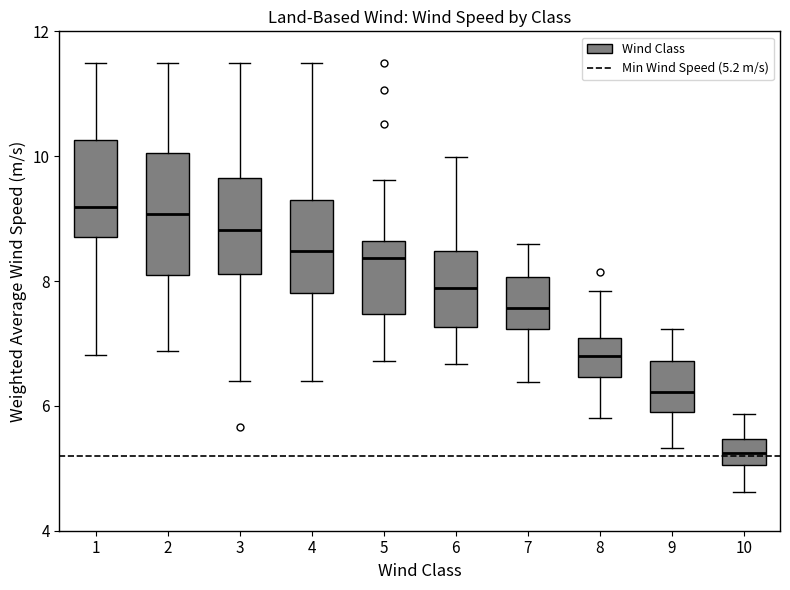

Reading left to right, read every box against the y-axis: the position of its median line, the range the box covers, and the ends of its whiskers. The values are not printed on the chart, so give them approximately, as read against the axis.

1: median 9.2, box 8.8 to 10.2, whiskers 6.8 to 11.6
2: median 9.0, box 8.2 to 10.0, whiskers 6.8 to 11.6
3: median 8.8, box 8.2 to 9.6, whiskers 6.4 to 11.6
4: median 8.4, box 7.8 to 9.2, whiskers 6.4 to 11.6
5: median 8.4, box 7.4 to 8.6, whiskers 6.8 to 9.6
6: median 7.8, box 7.2 to 8.4, whiskers 6.6 to 10.0
7: median 7.6, box 7.2 to 8.0, whiskers 6.4 to 8.6
8: median 6.8, box 6.4 to 7.0, whiskers 5.8 to 7.8
9: median 6.2, box 6.0 to 6.8, whiskers 5.4 to 7.2
10: median 5.2, box 5.0 to 5.4, whiskers 4.6 to 5.8